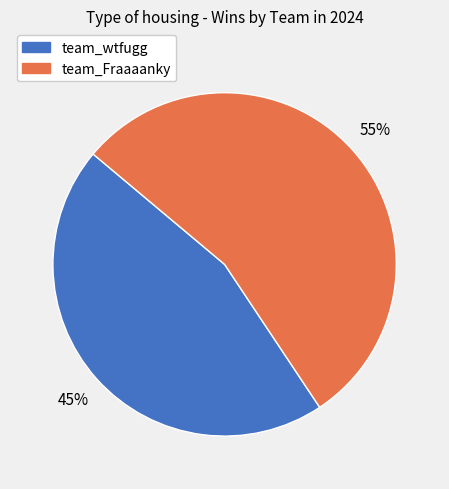

What is the ratio of the value at team_Fraaaanky to the value at team_wtfugg?

1.2